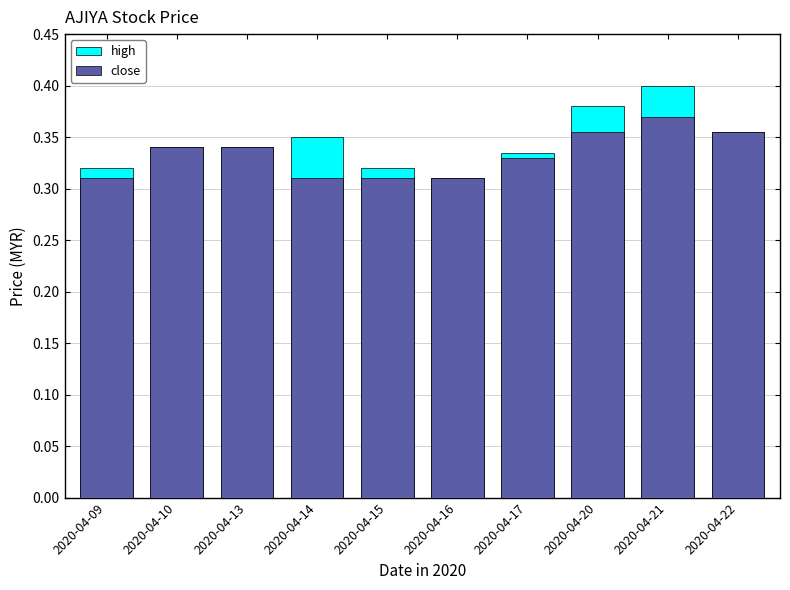

What is the sum of all close values?

3.3